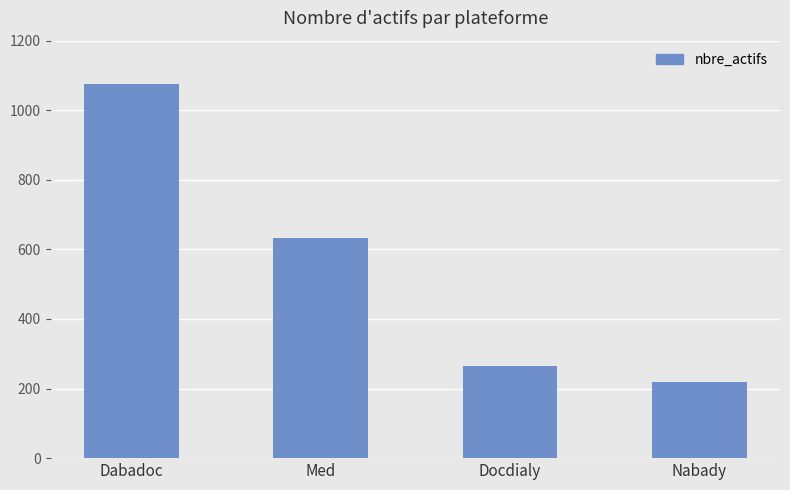

How many values are below 632?

2